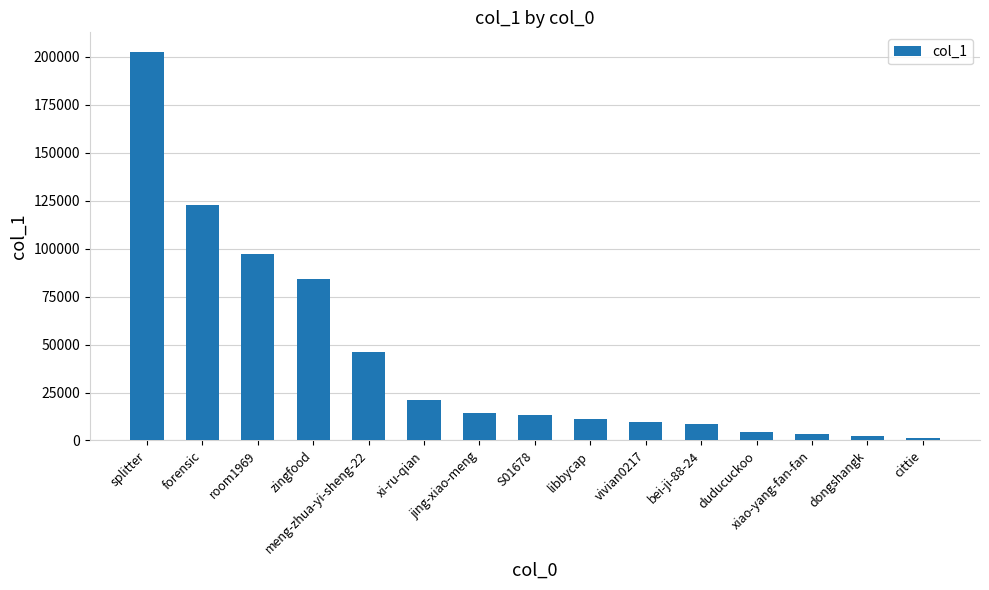

Where is the data nearest to the value 102040?

room1969